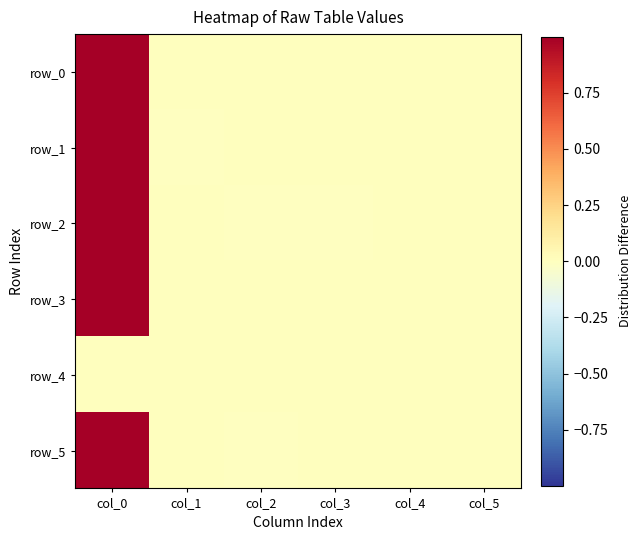

The value of row_1 at col_5 is 0.0. True or false?

True